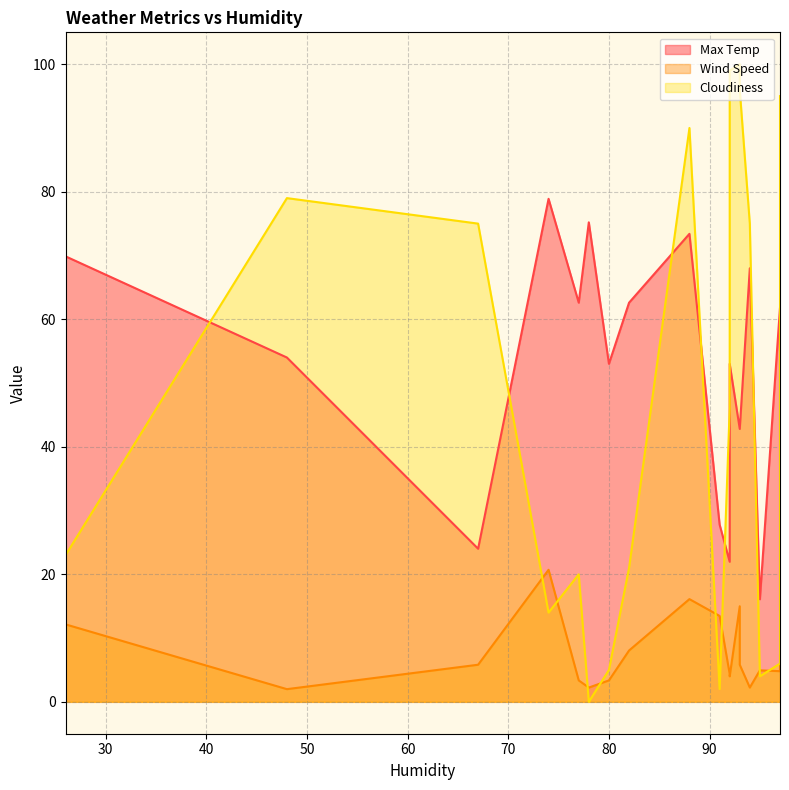

At which category is the sum across all series the highest?

88